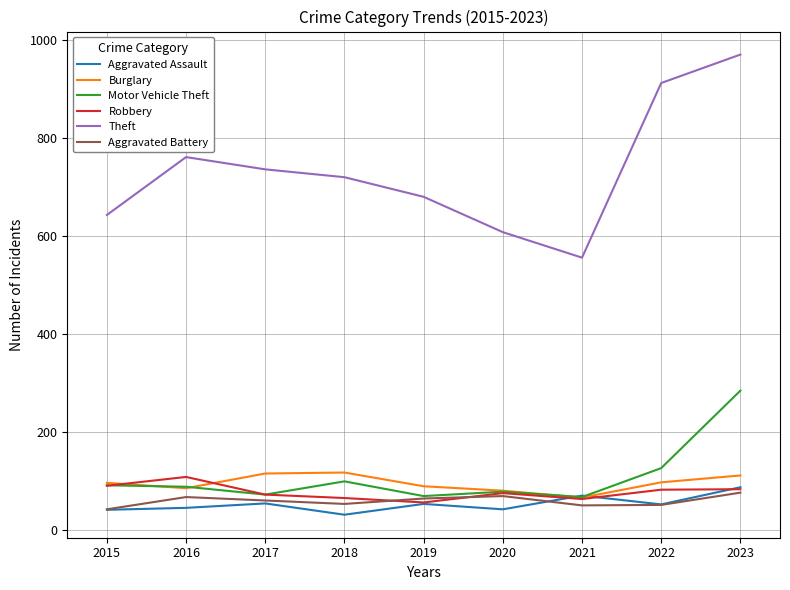

The Motor Vehicle Theft series shows 101 at 2019. True or false?

False